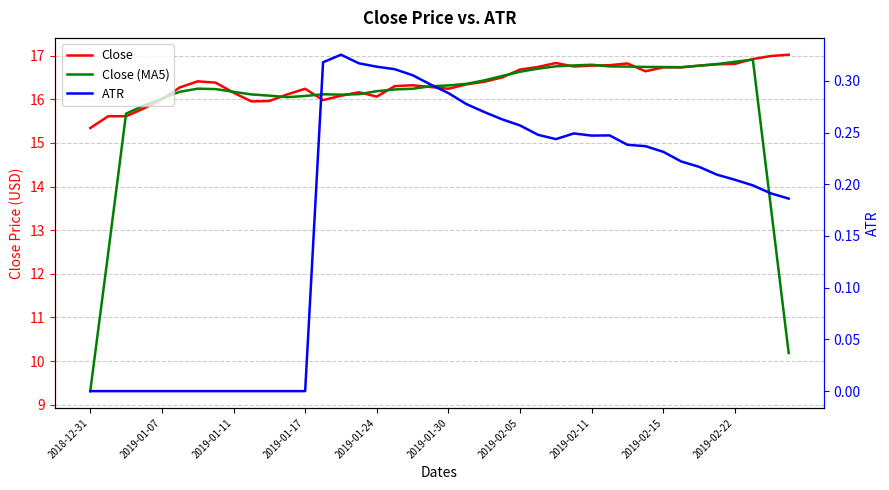

Is it true that Close (MA5) equals 4.3 at 34?

False